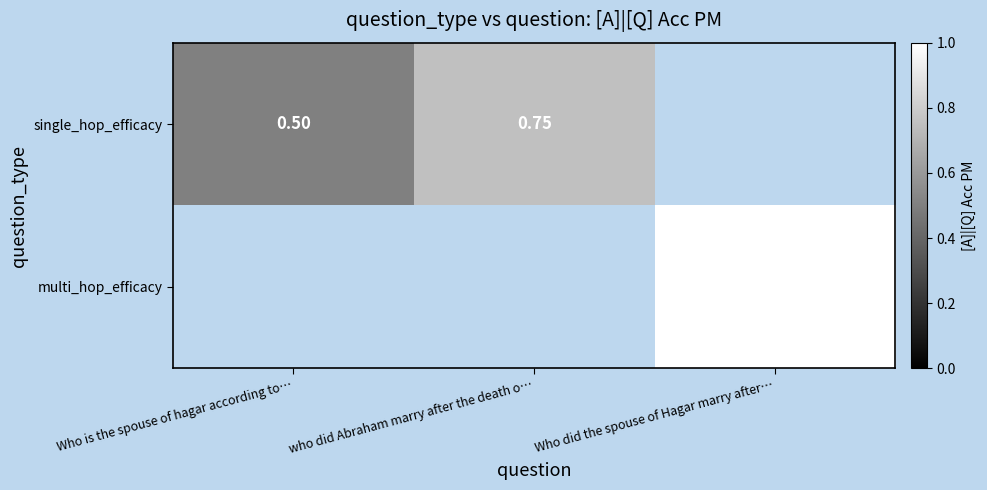

Which label corresponds to the smallest value in the chart?

Who is the spouse of hagar according to…